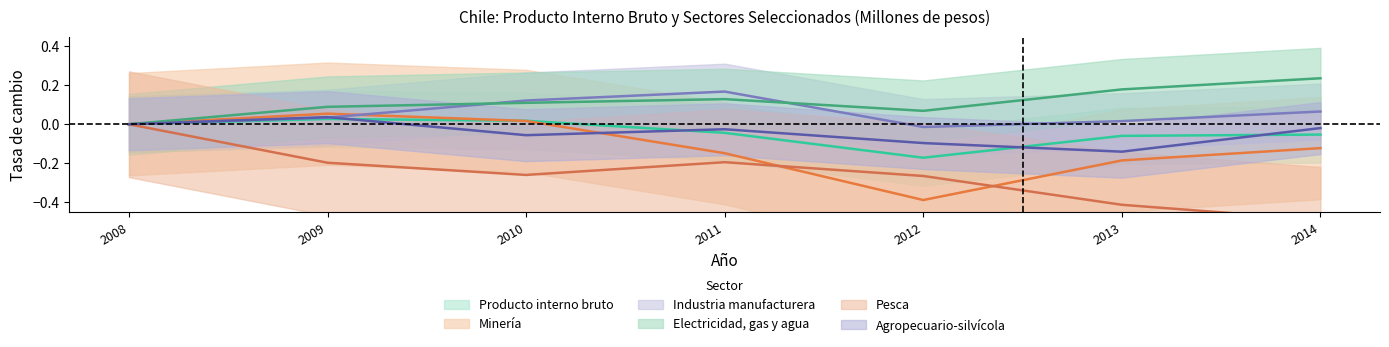

True or false: Pesca and Industria manufacturera cross at least once.

False